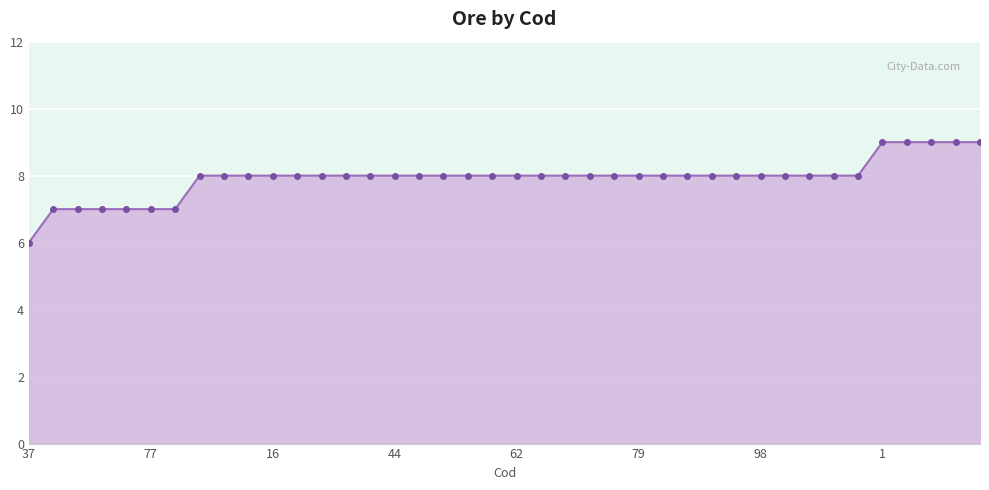

How many categories are shown in the chart?

40